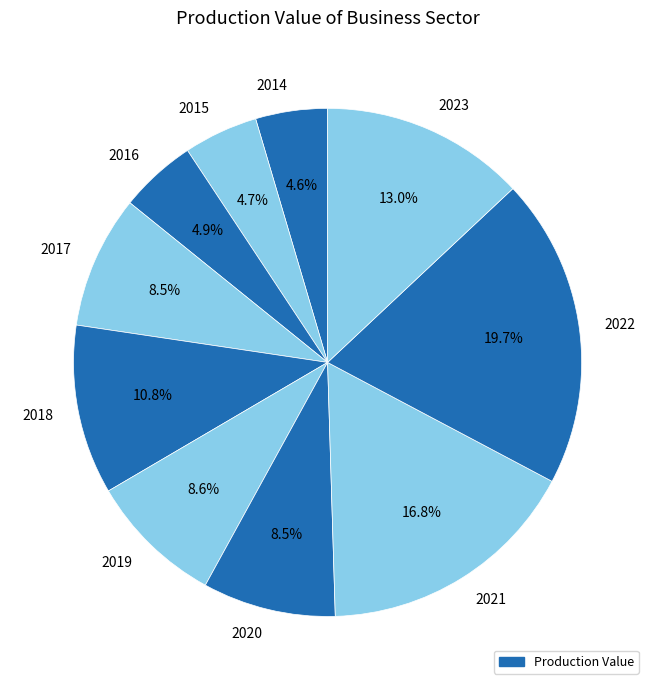

What is the ratio of the value at 2018 to the value at 2016?

2.2